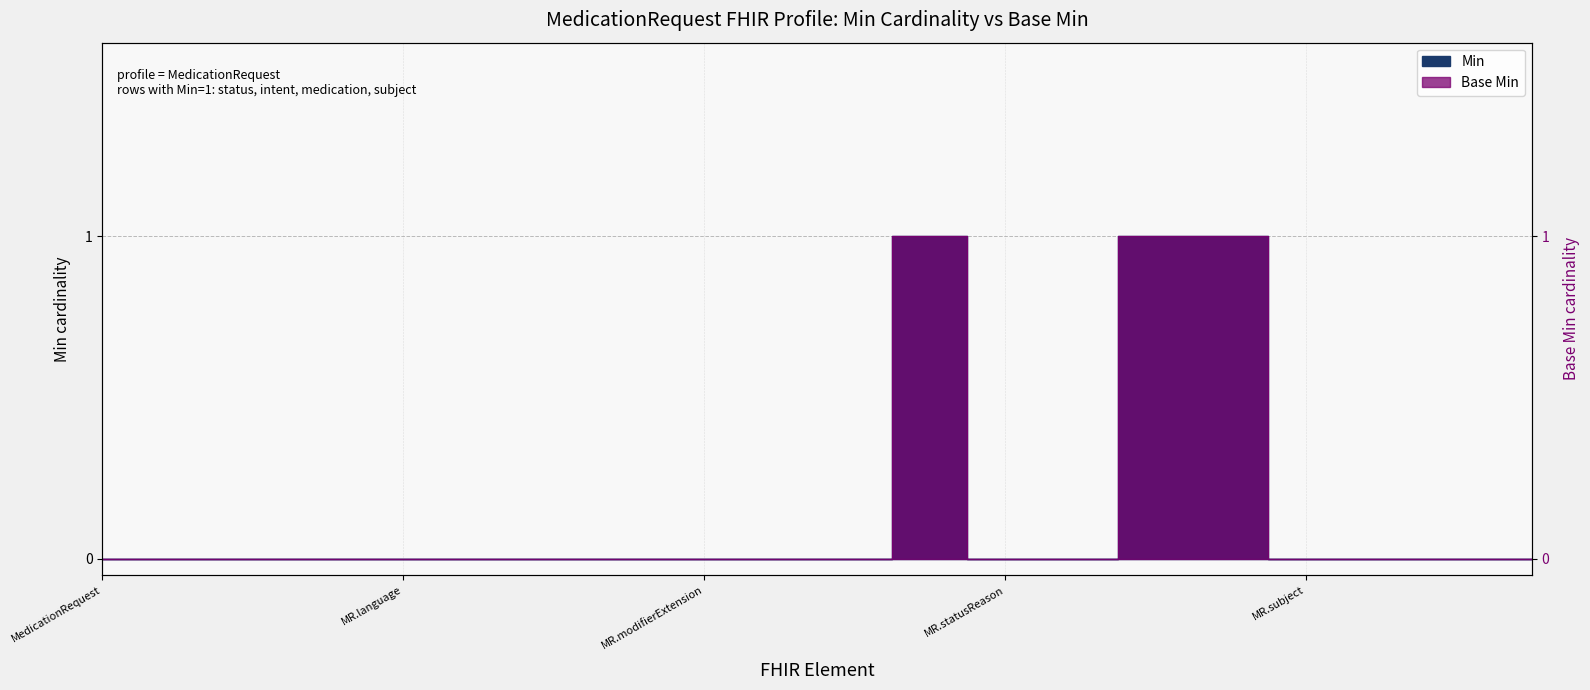

True or false: Base Min has a value of 0 at MR.subject.

True